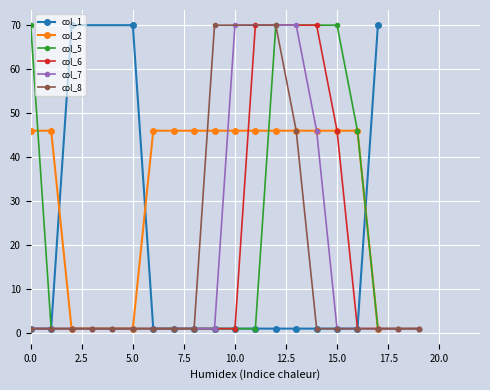

Between 3 and 21, which is larger?

3